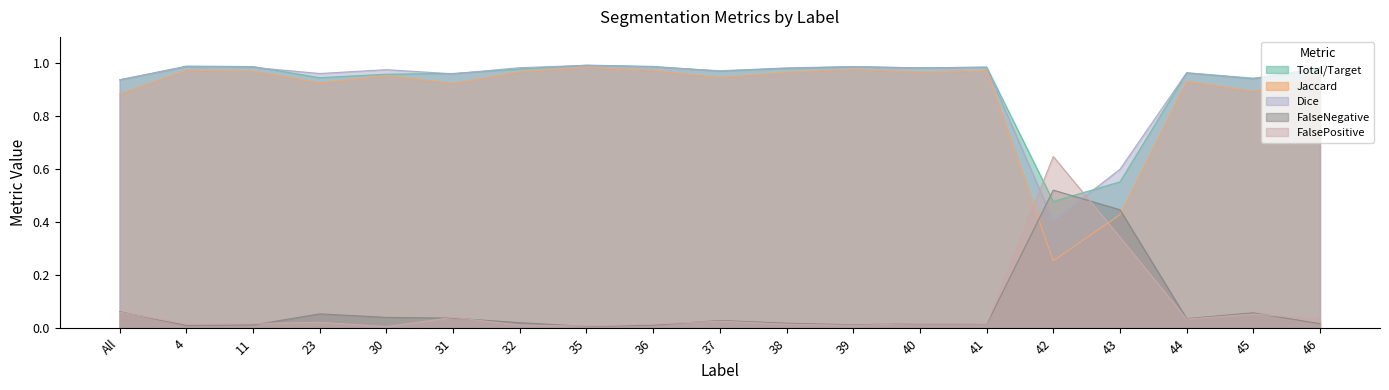

At which label does Dice reach its peak?

35